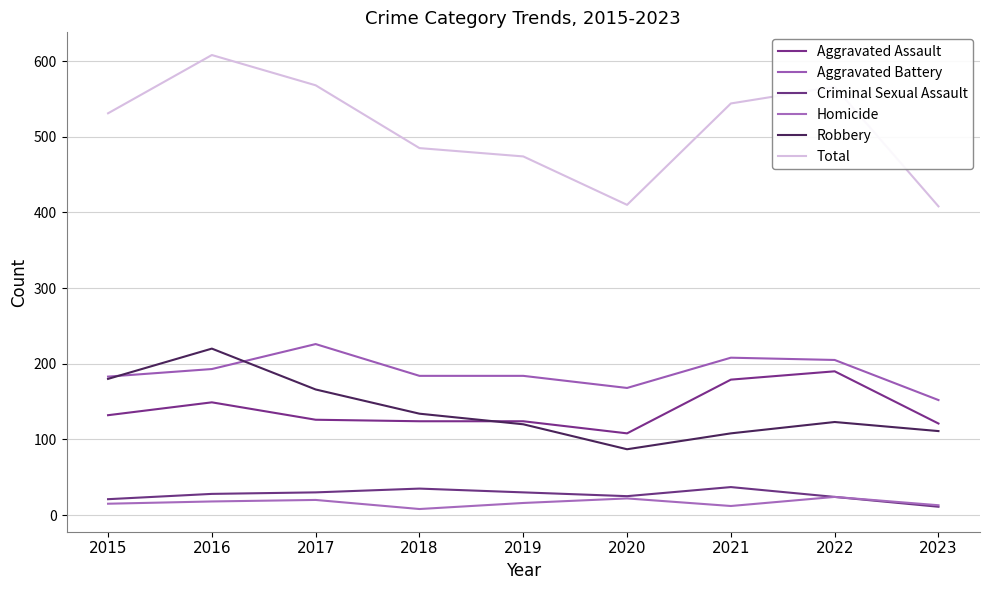

What value does the Total series have at 2015?

531